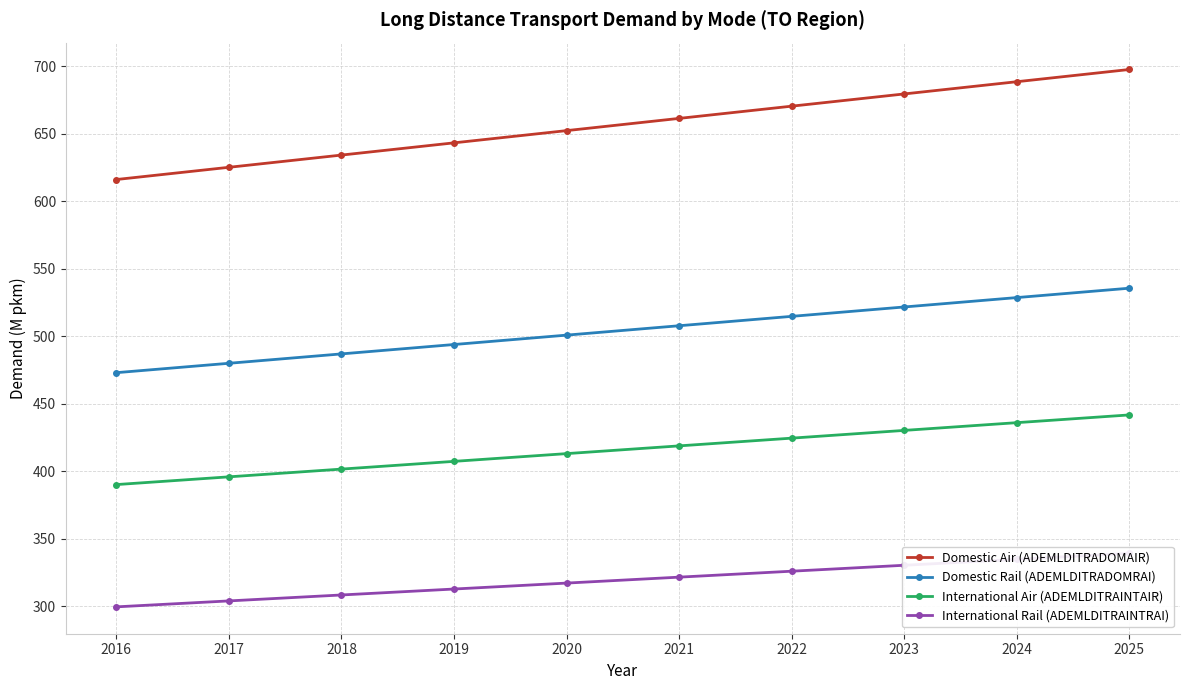

Rank the categories by Domestic Air (ADEMLDITRADOMAIR) value from highest to lowest.

2025, 2024, 2023, 2022, 2021, 2020, 2019, 2018, 2017, 2016